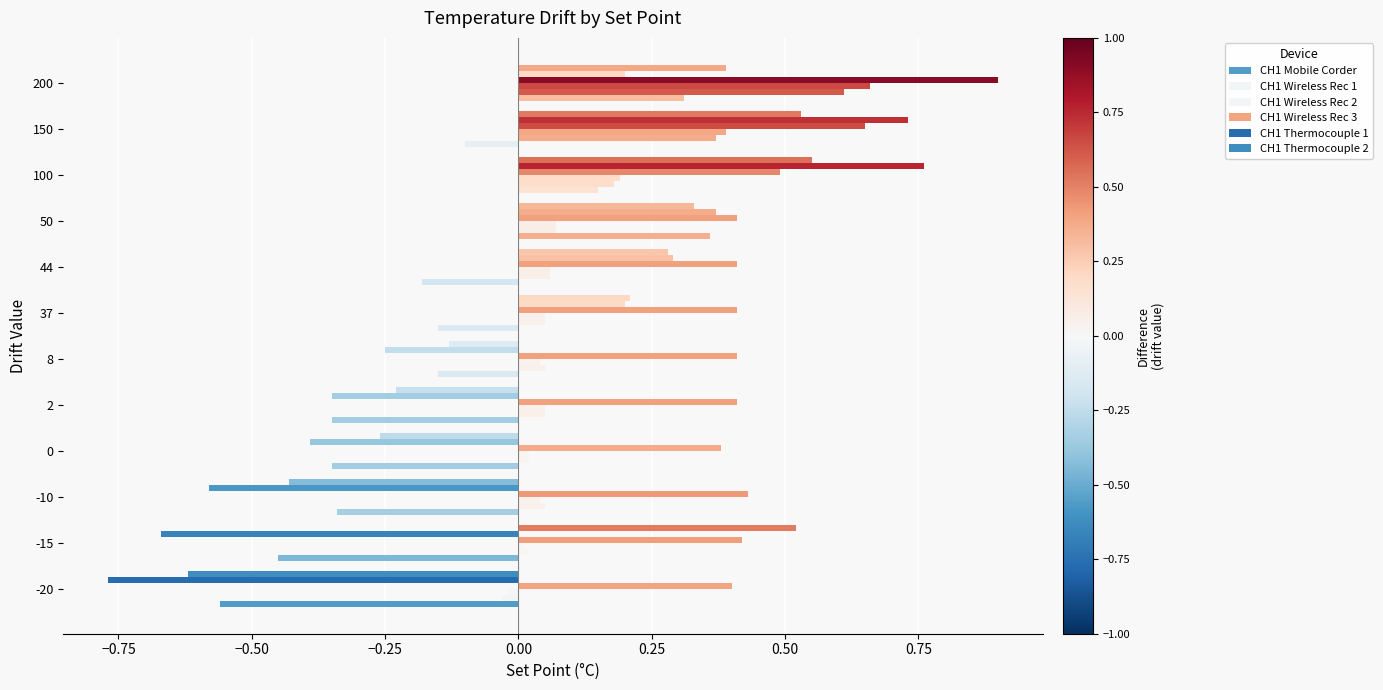

How many categories are shown in the chart?

12